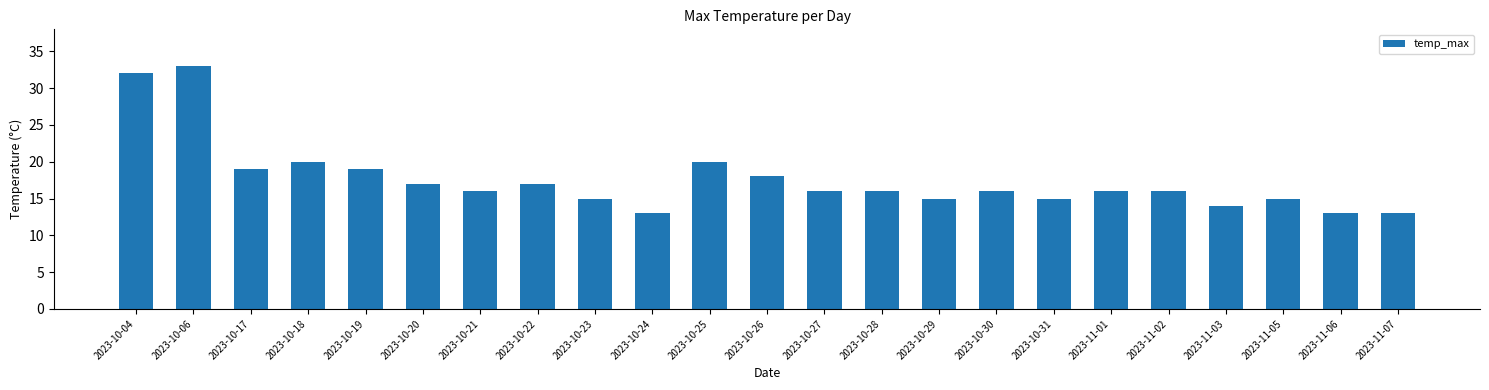

At which category does the chart reach its peak across all series?

2023-10-06